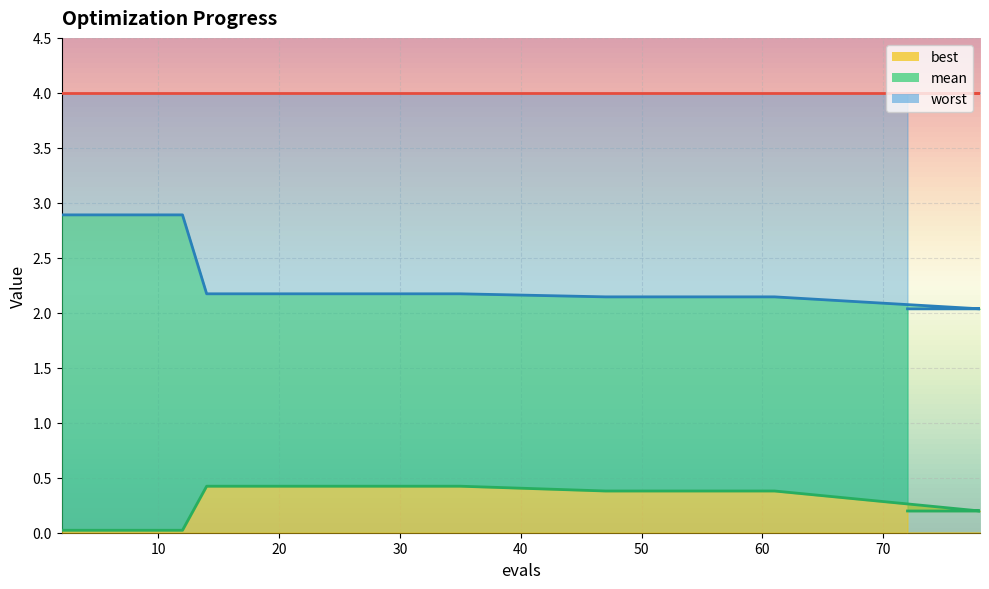

True or false: mean has a value of 2.1 at 55.

True